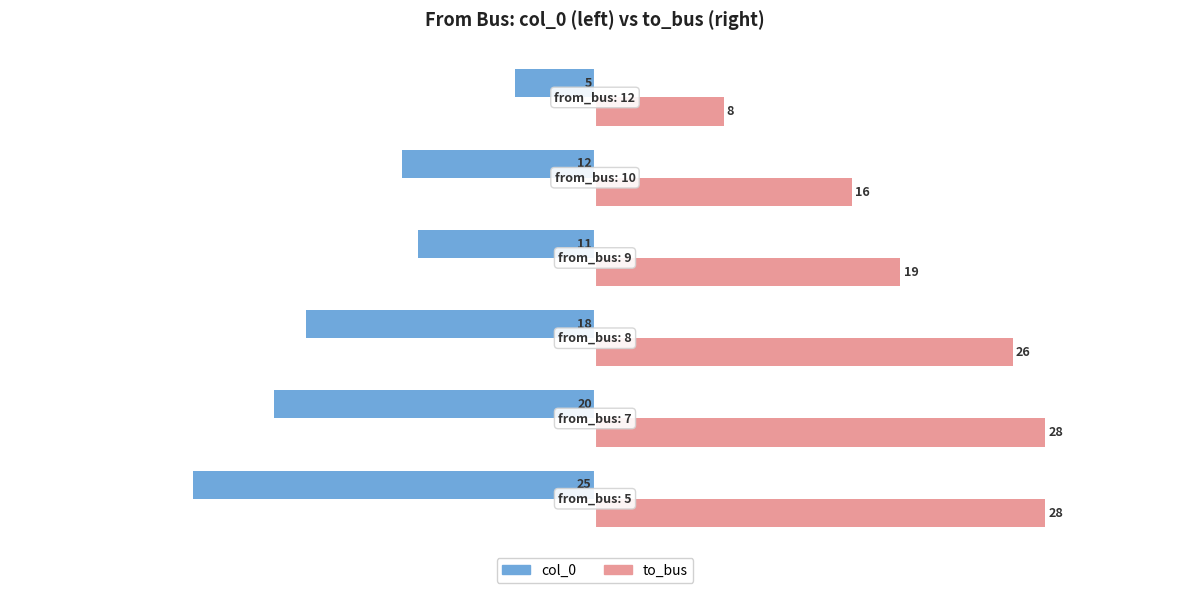

What is the average value of the to_bus series?

21